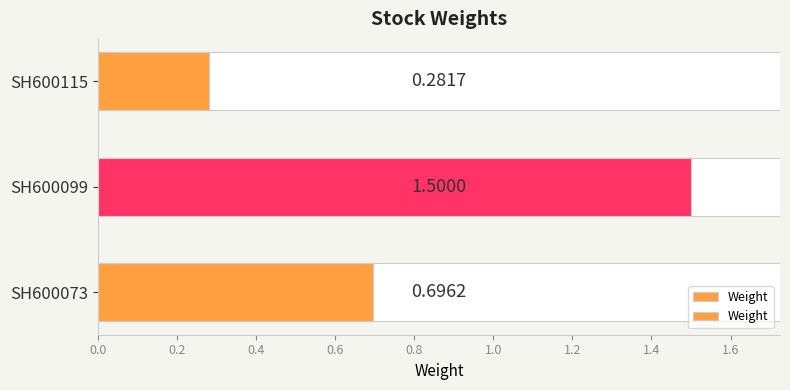

Are the bars horizontal?

Yes